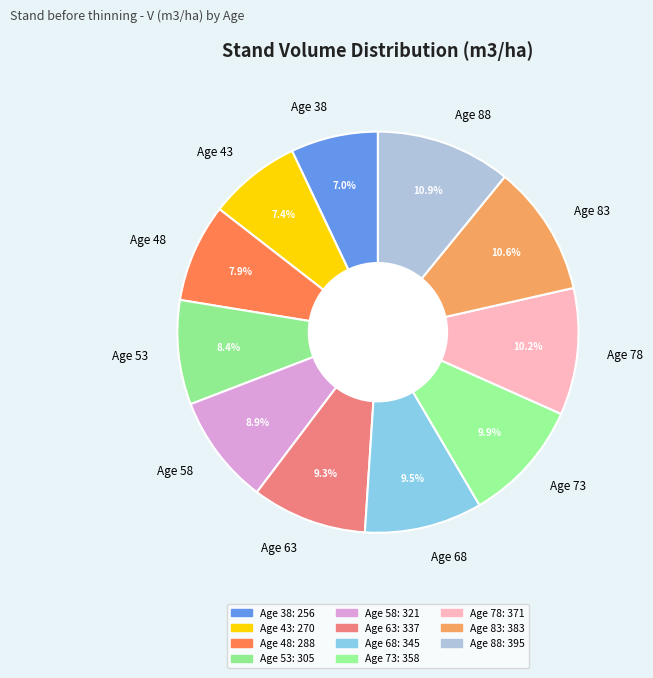

What percentage is the Age 88 slice, to the nearest percent?

11%